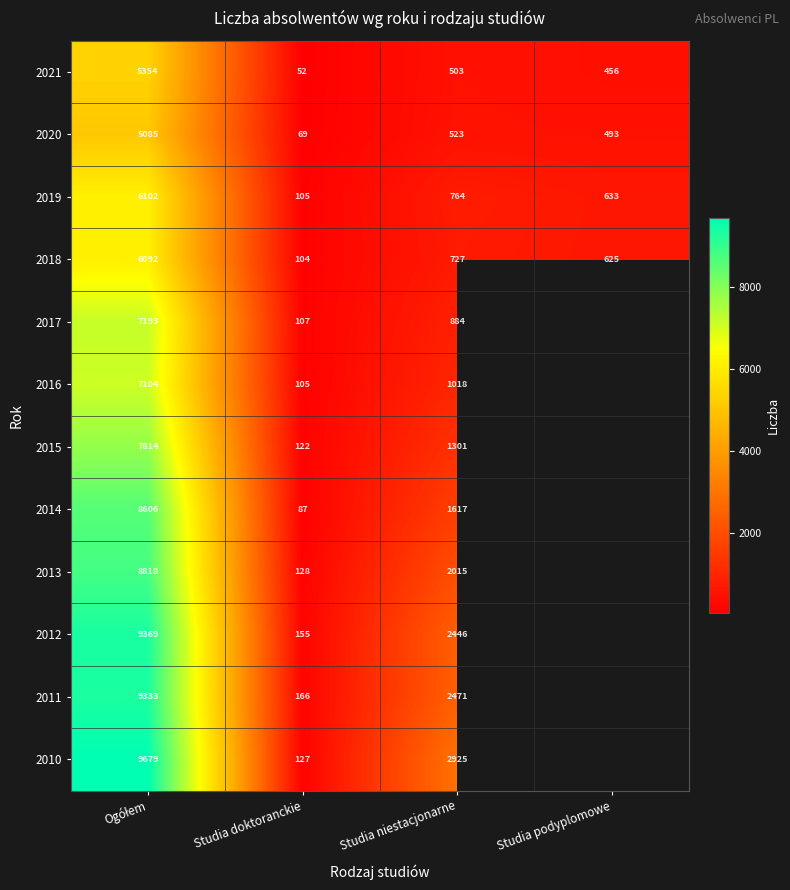

What is the difference between the second highest and minimum values in the 2018 series?

623